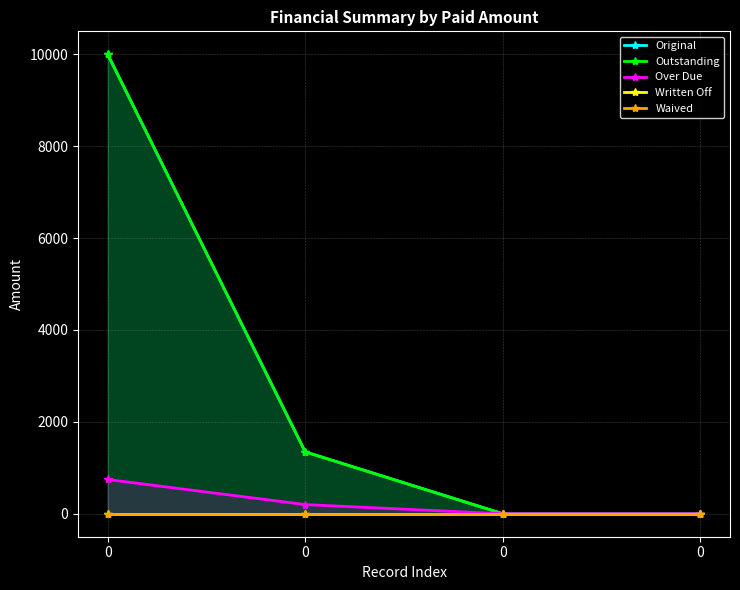

Which series changed the most between 0 and 0?

Original